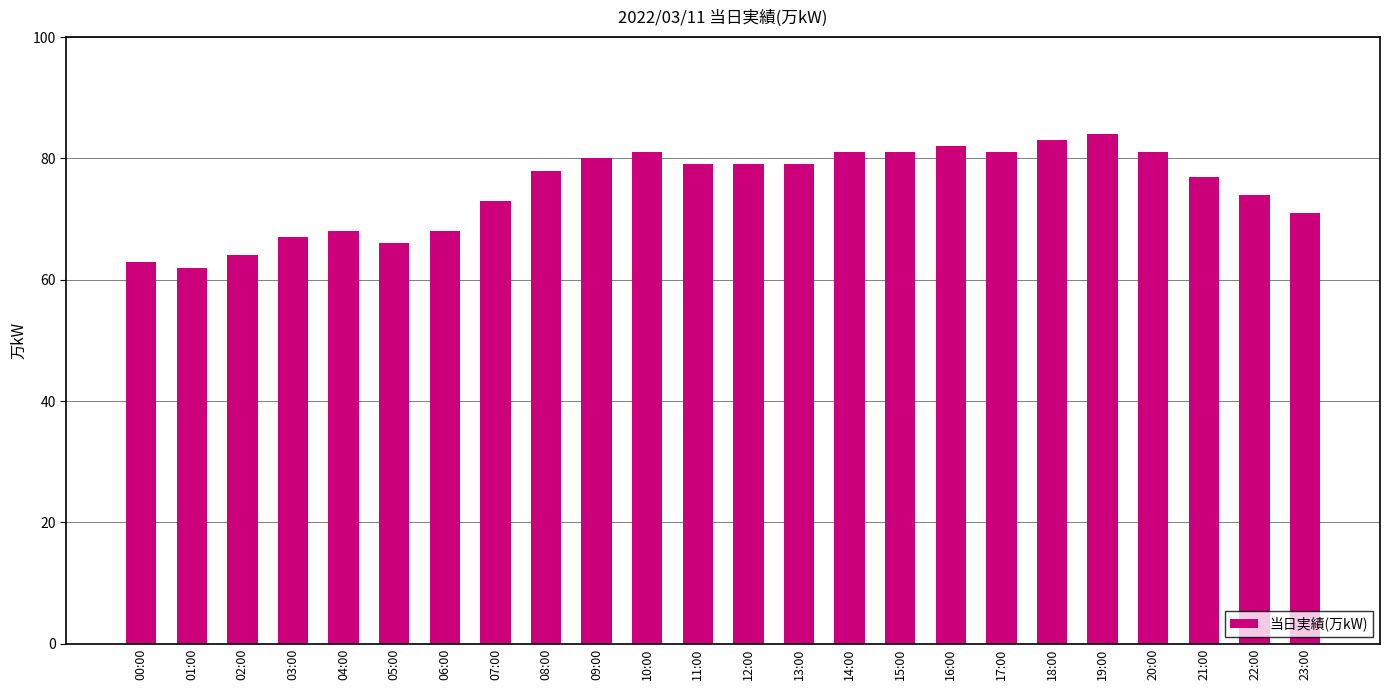

Between 09:00 and 10:00, which is larger?

10:00